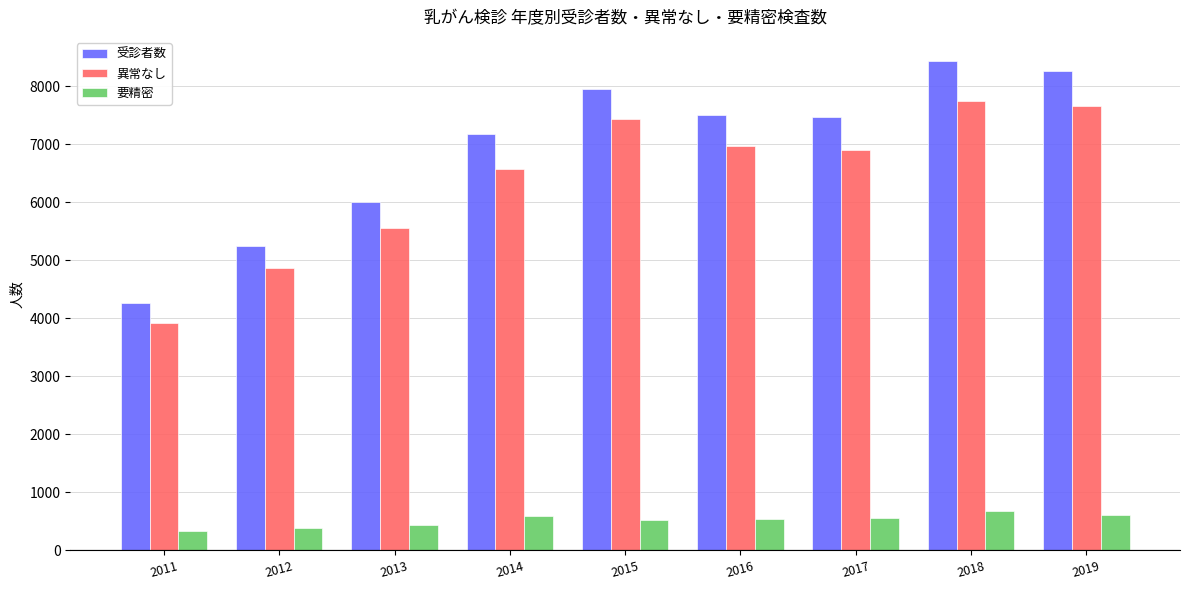

What is the maximum value shown in the chart?

8430